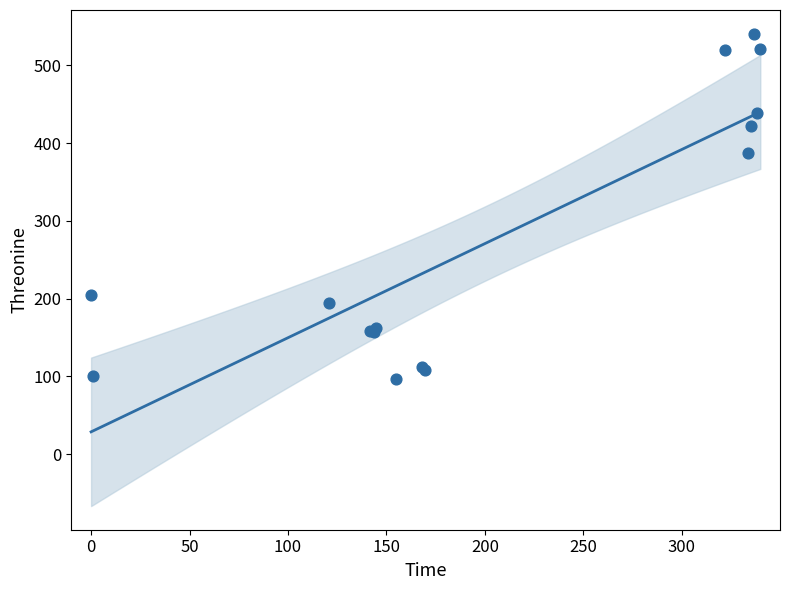

What Y value in the scatter plot is closest to 318?

387.1